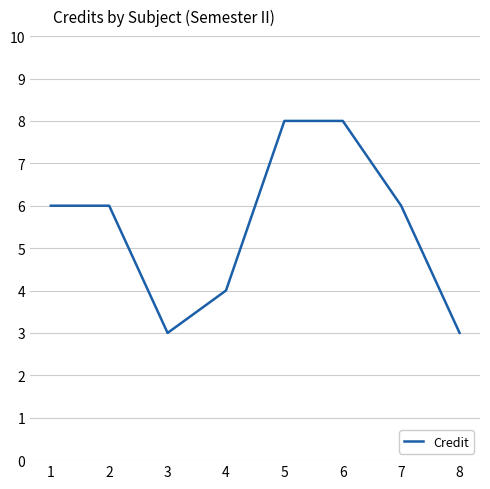

What is the difference between the maximum and minimum values?

5